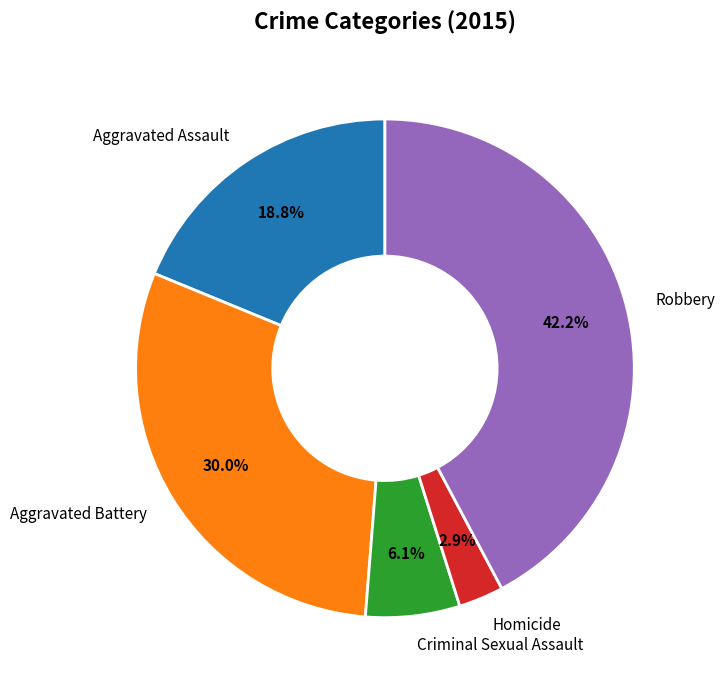

How many slices are in this pie chart?

5